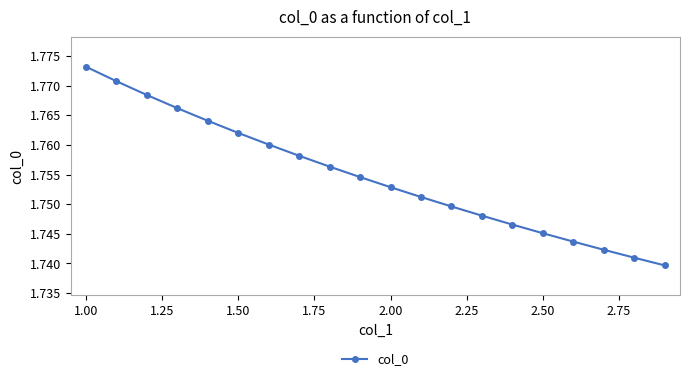

How many values are between 1 and 2?

20